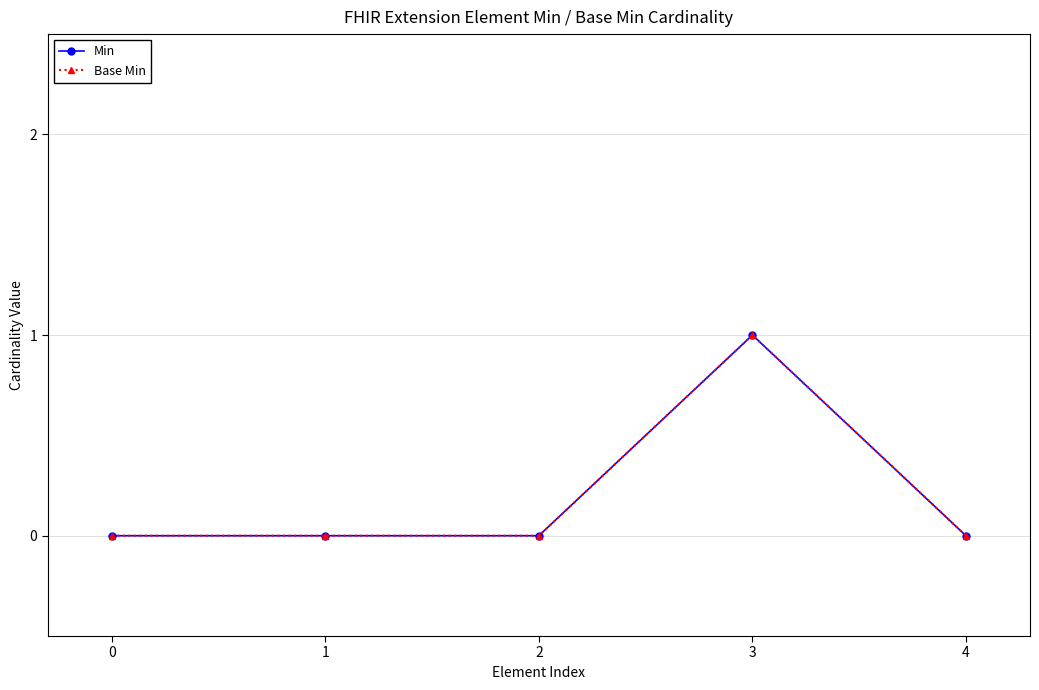

The value of Base Min at 4 is 0. True or false?

True